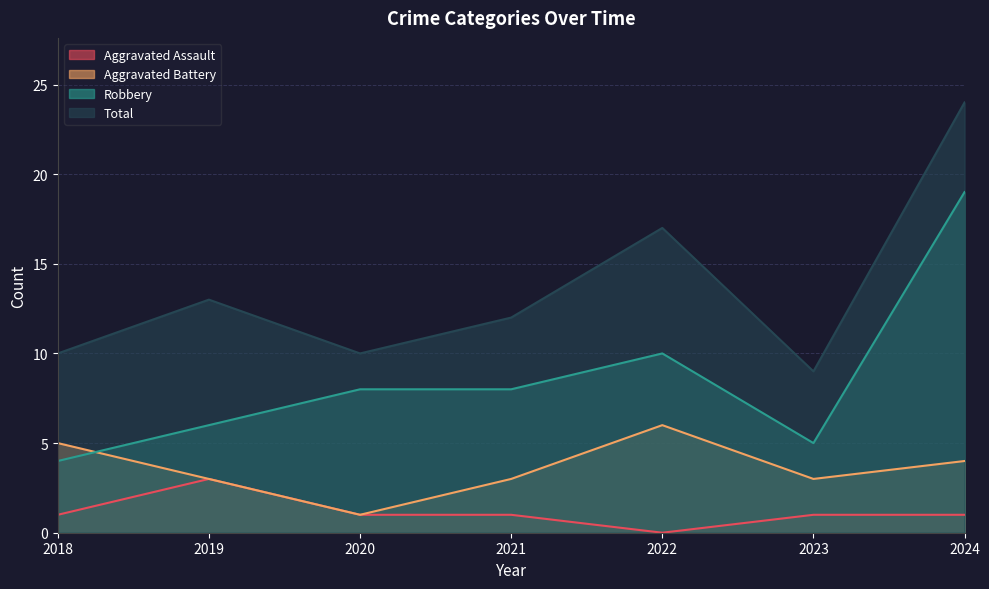

At 2018, list the series in order from smallest to largest.

Aggravated Assault, Robbery, Aggravated Battery, Total